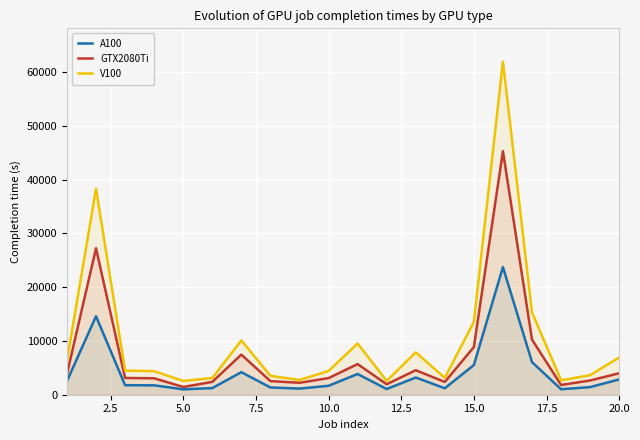

True or false: V100 and A100 cross at least once.

False